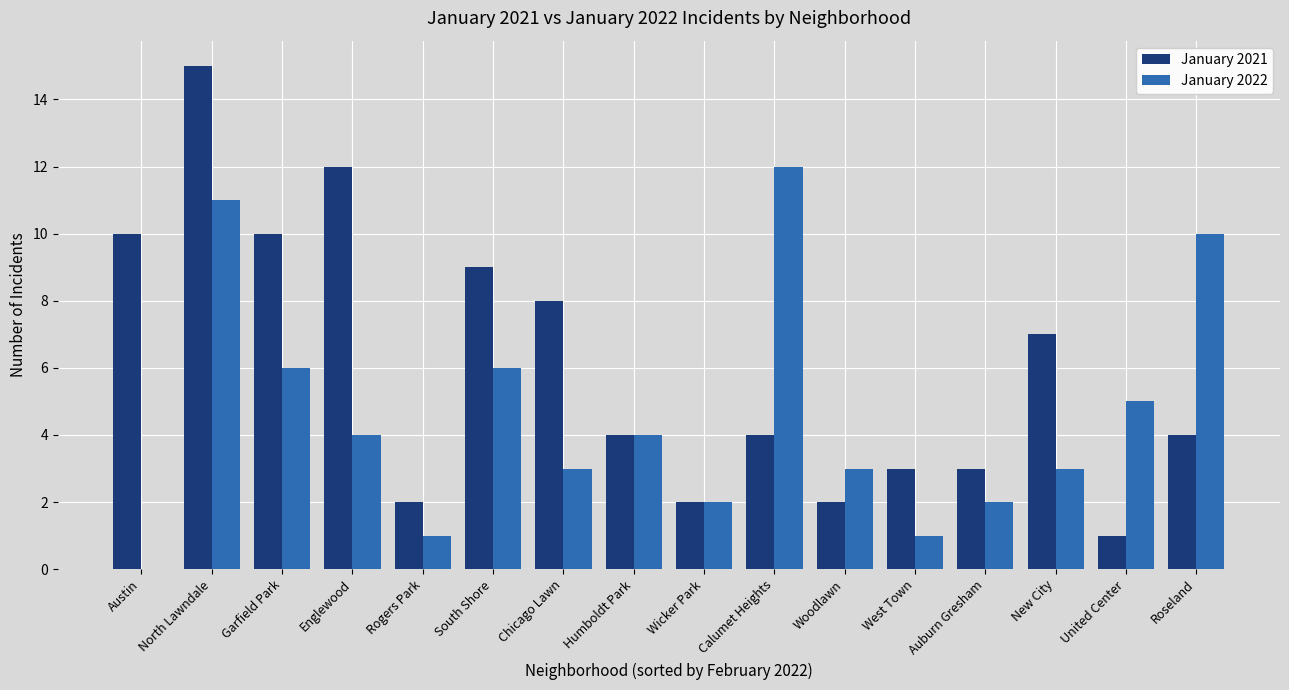

Which series has the largest total across all categories?

January 2021